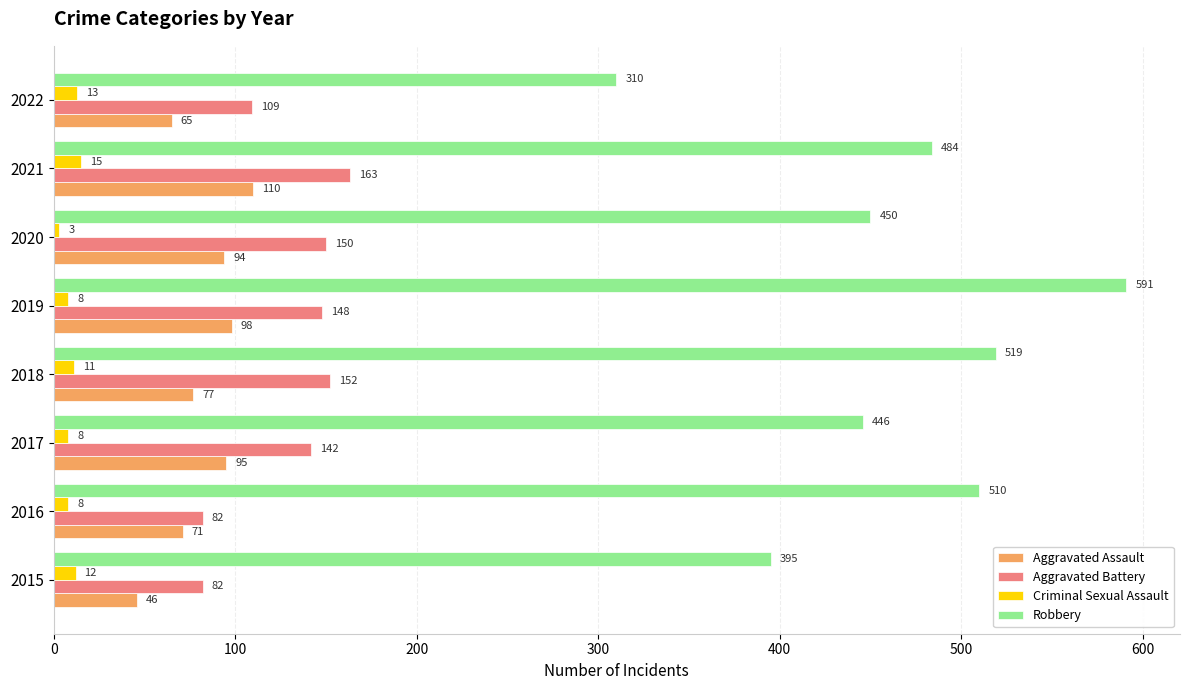

What is the difference between the Robbery values at 2020 and 2015?

55